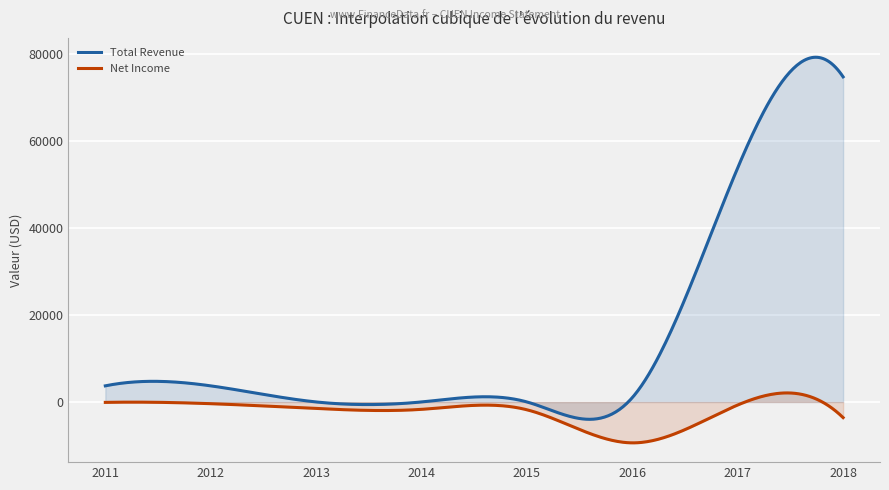

How many distinct data groups are displayed?

2